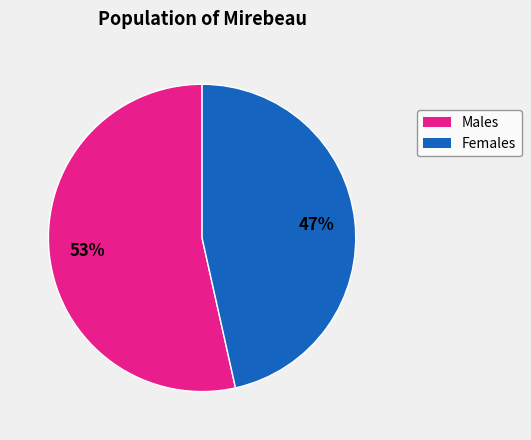

Does any single category account for the majority?

Yes